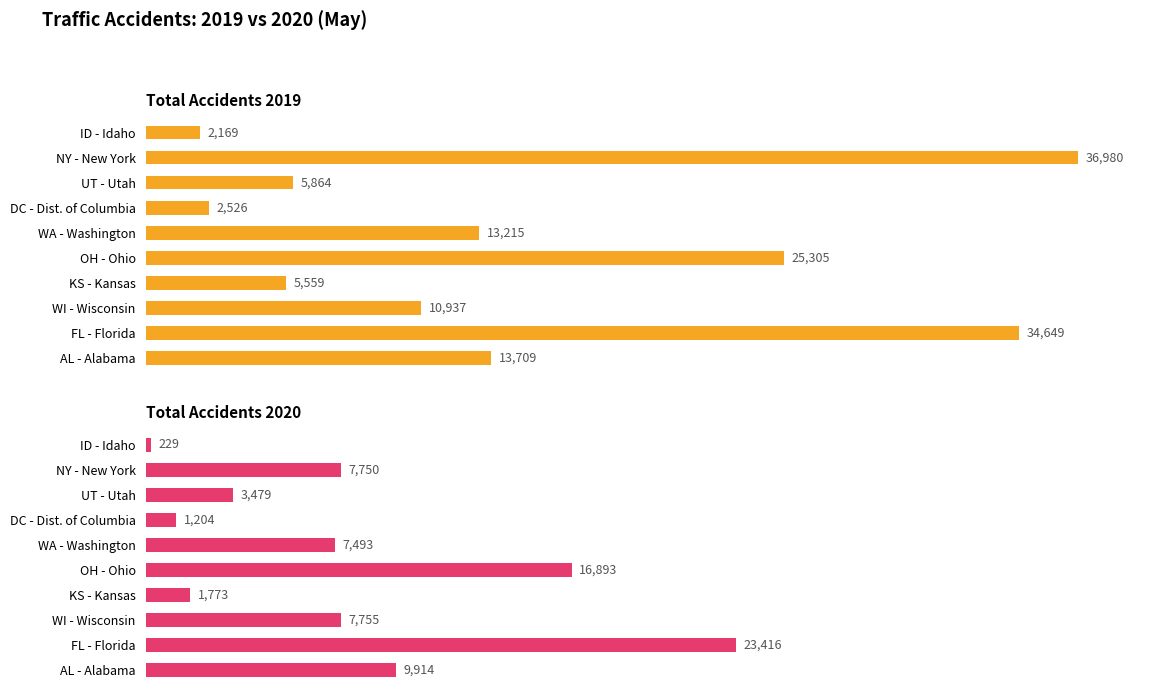

Reading left to right, list all the values displayed in this chart.

Total Accidents 2019: 2169	36980	5864	2526	13215	25305	5559	10937	34649	13709
Total Accidents 2020: 229	7750	3479	1204	7493	16893	1773	7755	23416	9914